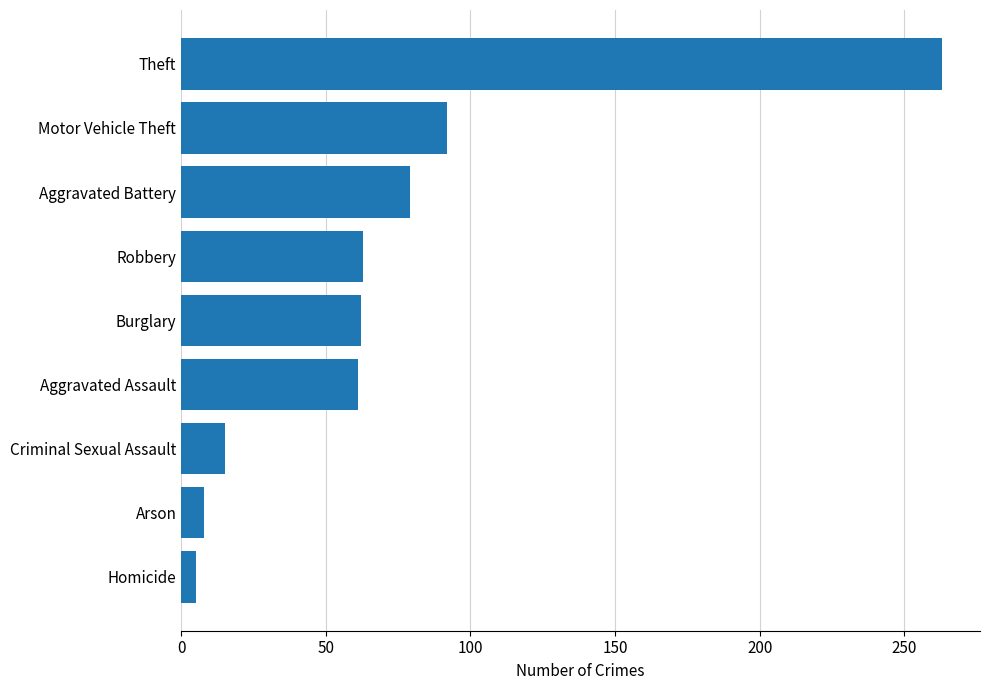

Between Arson and Robbery, which is larger?

Robbery